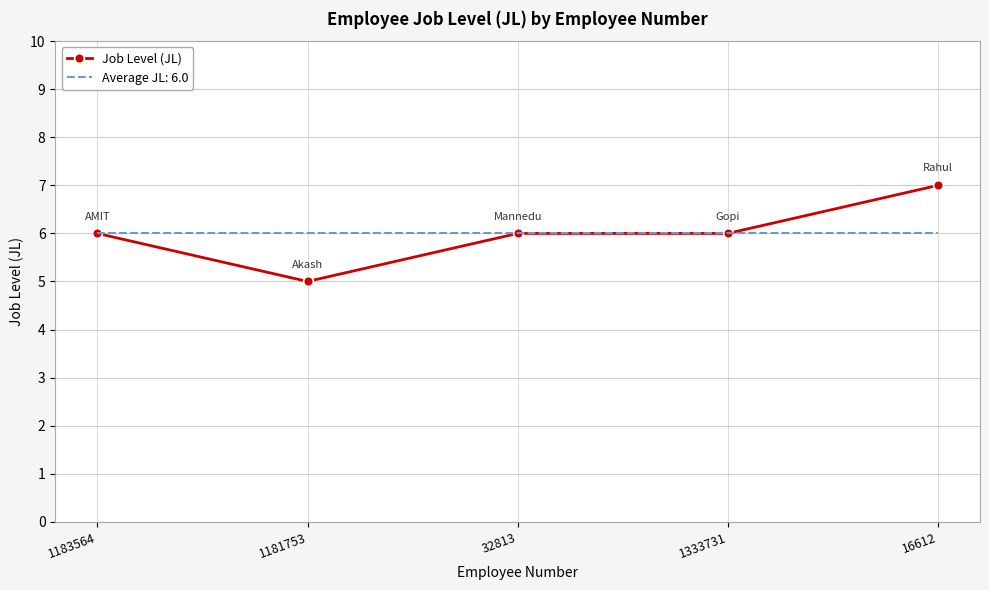

Which series has the widest spread of values?

Job Level (JL)